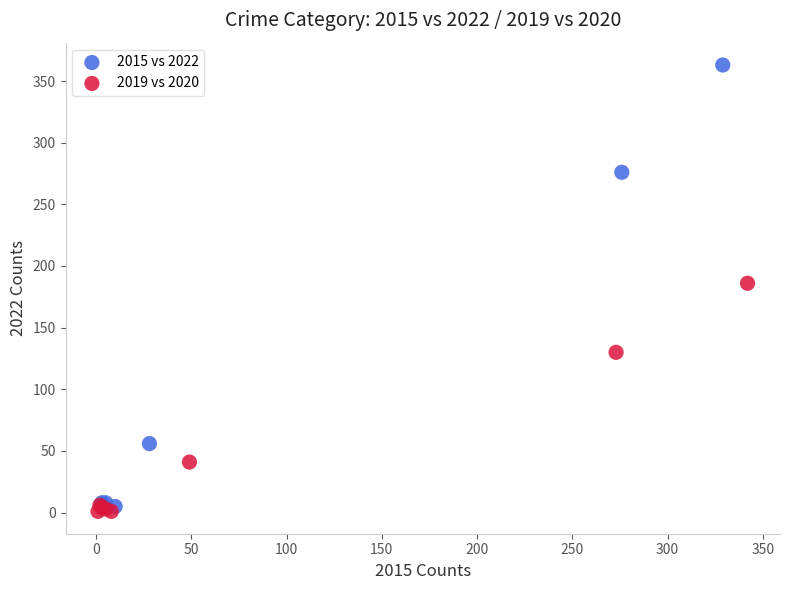

Which series has the widest spread of Y values?

2015 vs 2022